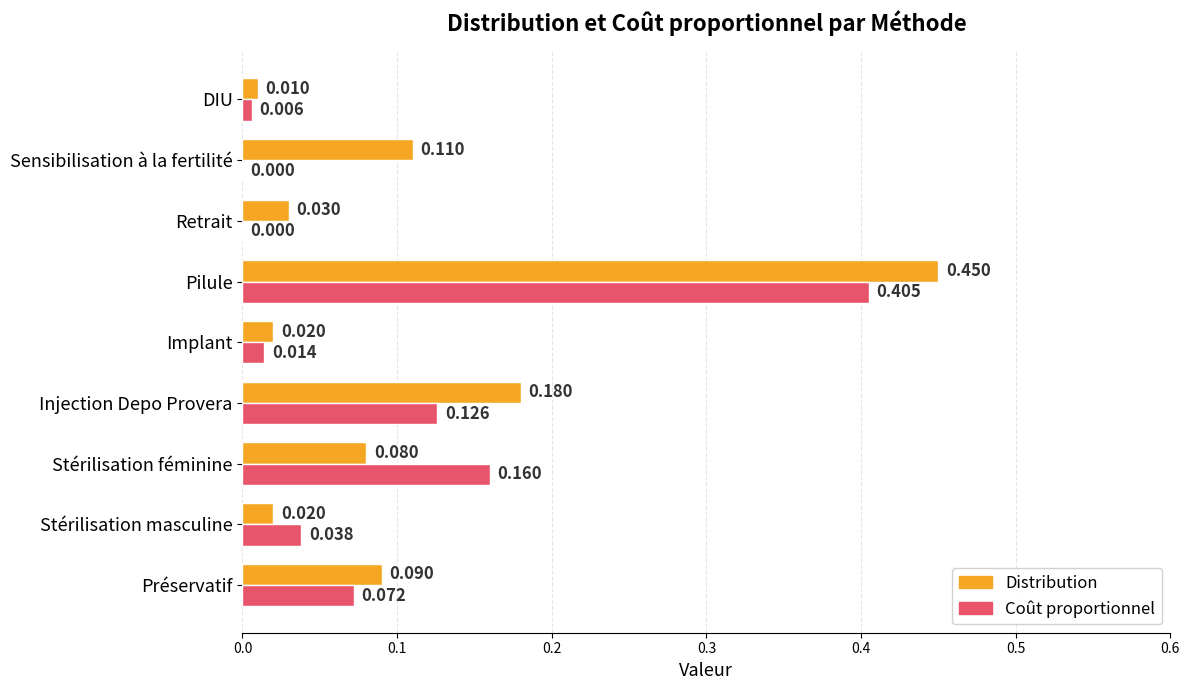

At which category is the sum across all series the highest?

Pilule